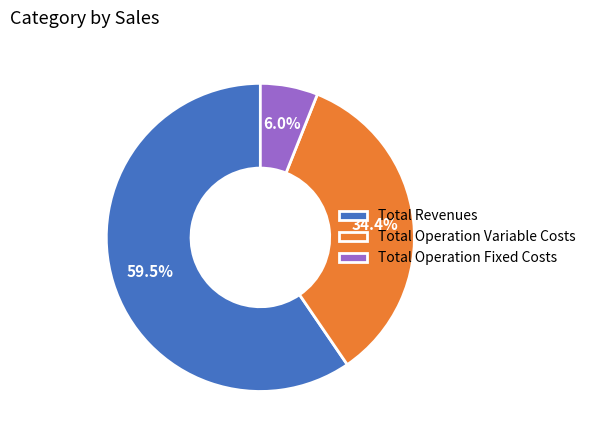

Is there any slice that represents more than half of the pie?

Yes